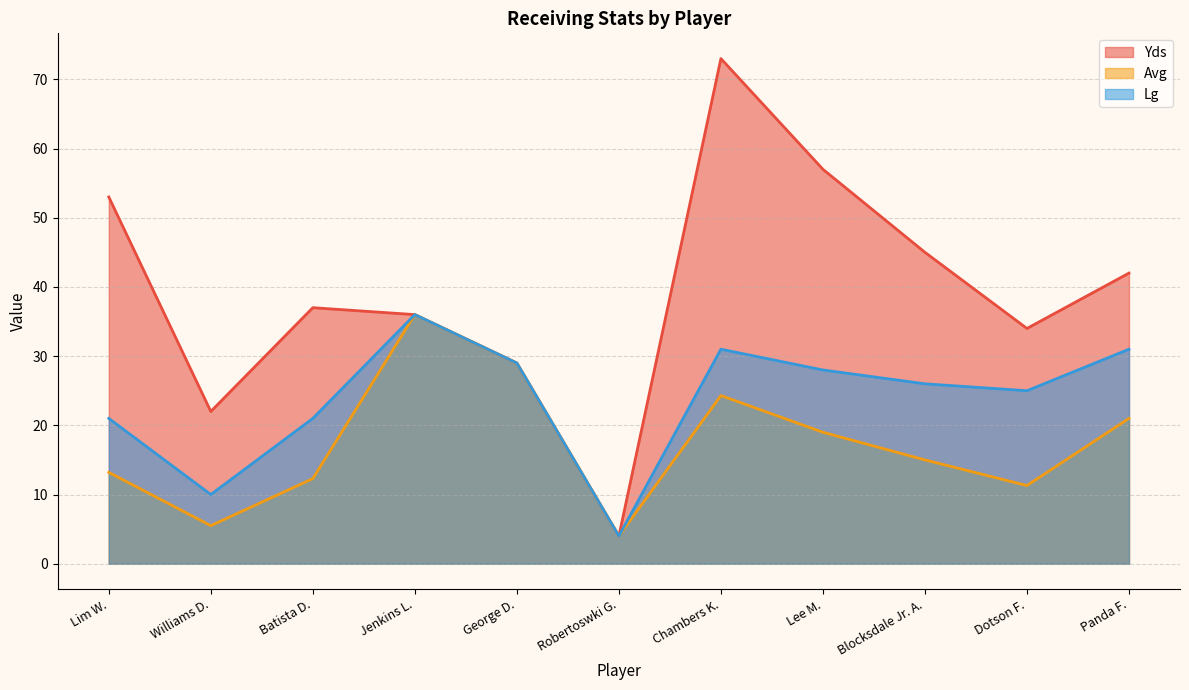

Is it true that Yds equals 38.3 at Williams D.?

False